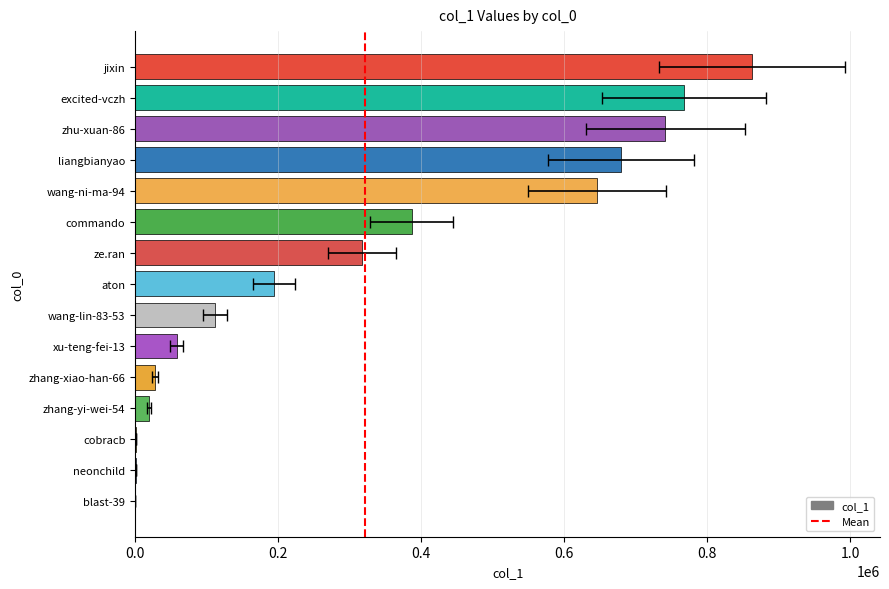

At which label does the data first exceed 111871?

jixin